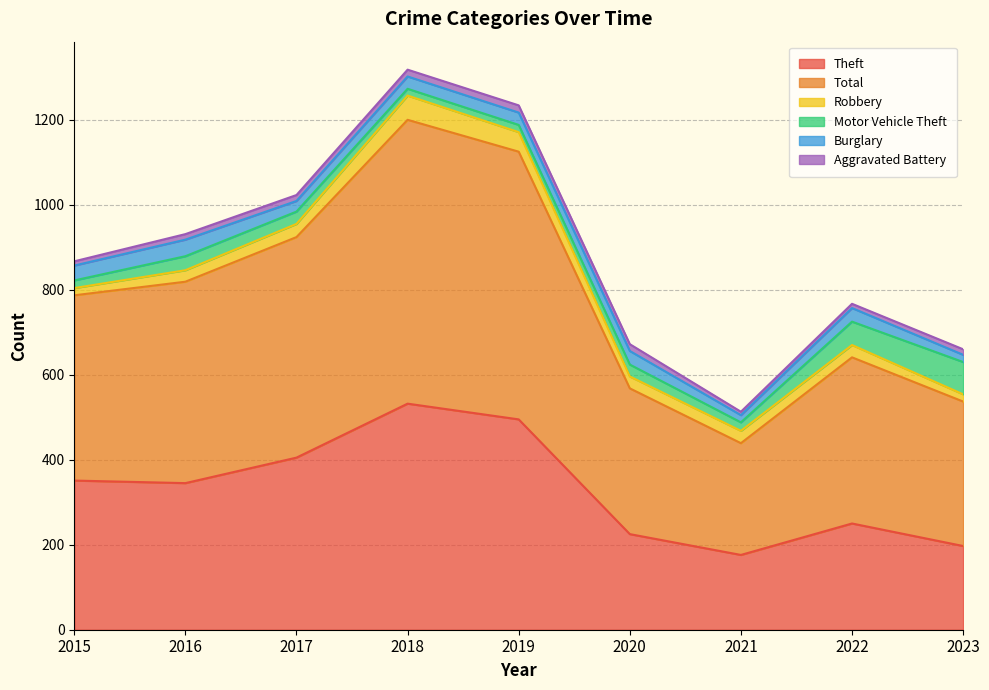

What is the total value across all series at 2017?

1023